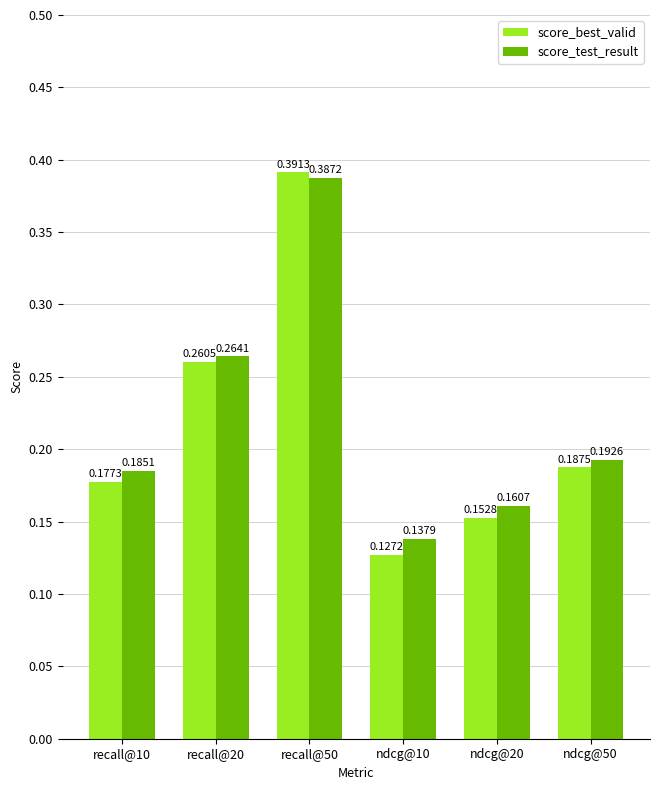

How many distinct data groups are displayed?

2